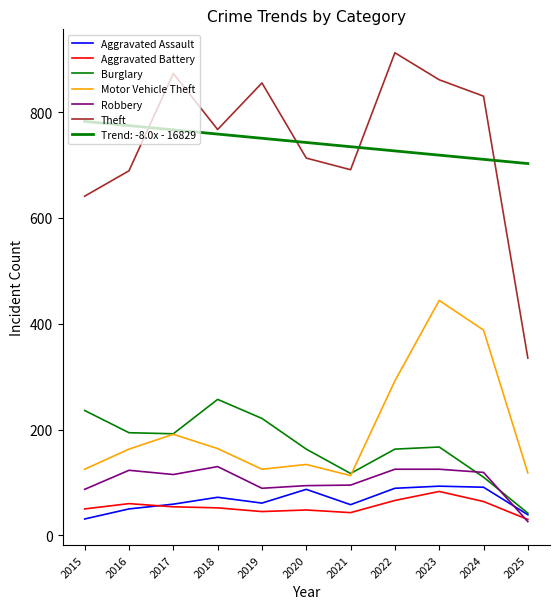

What is the value of the Robbery point at the 3rd from the left?

115